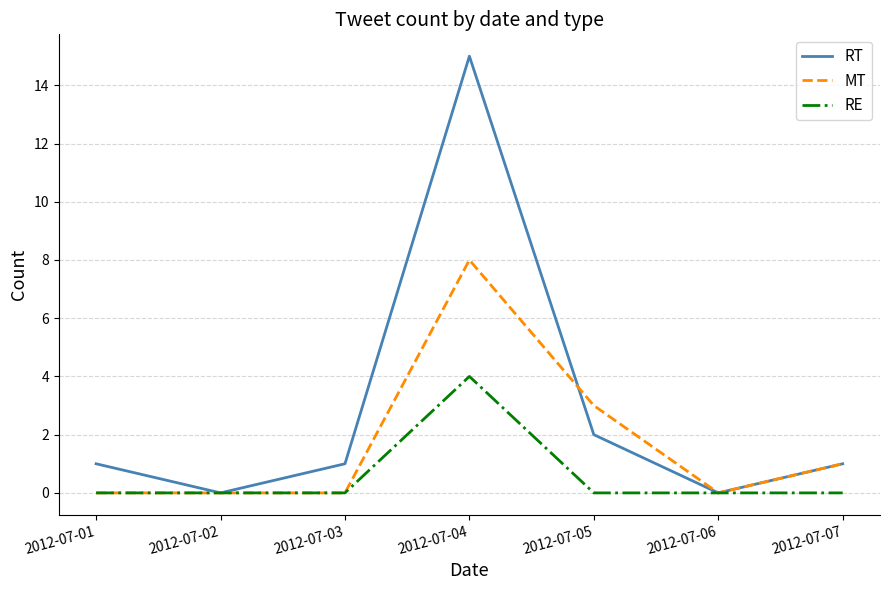

Reading left to right, transcribe all the data shown in this chart.

RT: 2012-07-01=1	2012-07-02=0	2012-07-03=1	2012-07-04=15	2012-07-05=2	2012-07-06=0	2012-07-07=1
MT: 2012-07-01=0	2012-07-02=0	2012-07-03=0	2012-07-04=8	2012-07-05=3	2012-07-06=0	2012-07-07=1
RE: 2012-07-01=0	2012-07-02=0	2012-07-03=0	2012-07-04=4	2012-07-05=0	2012-07-06=0	2012-07-07=0